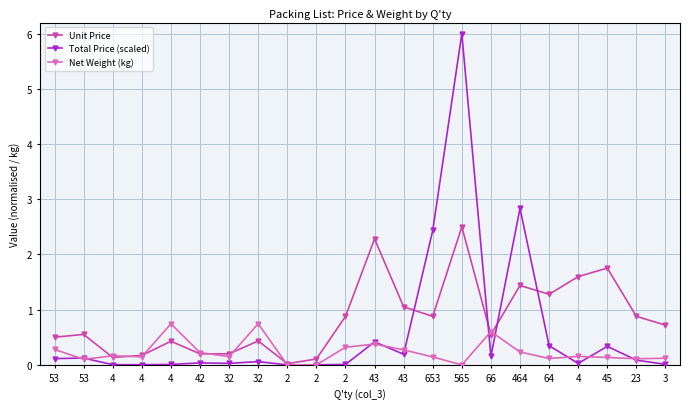

What is the total value across all series at 4?

0.3